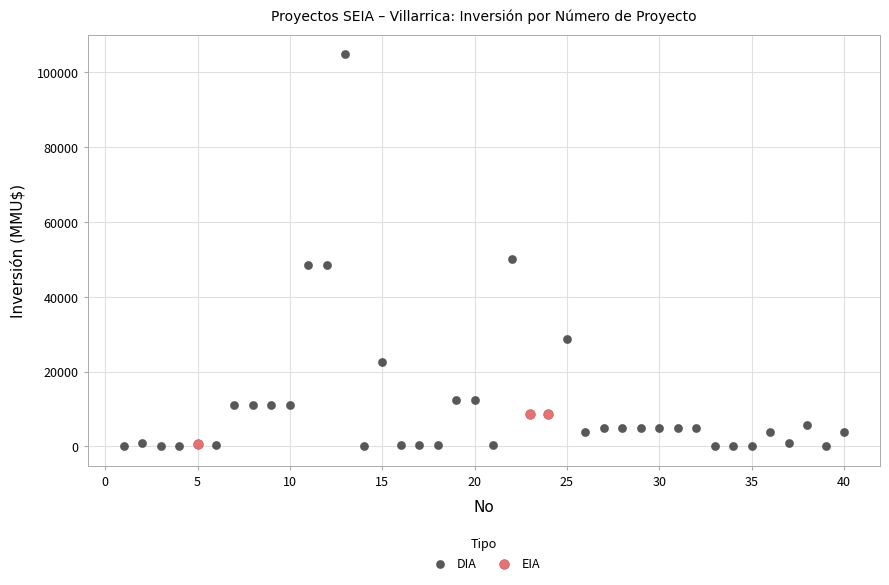

Which series contains the highest Y value?

DIA